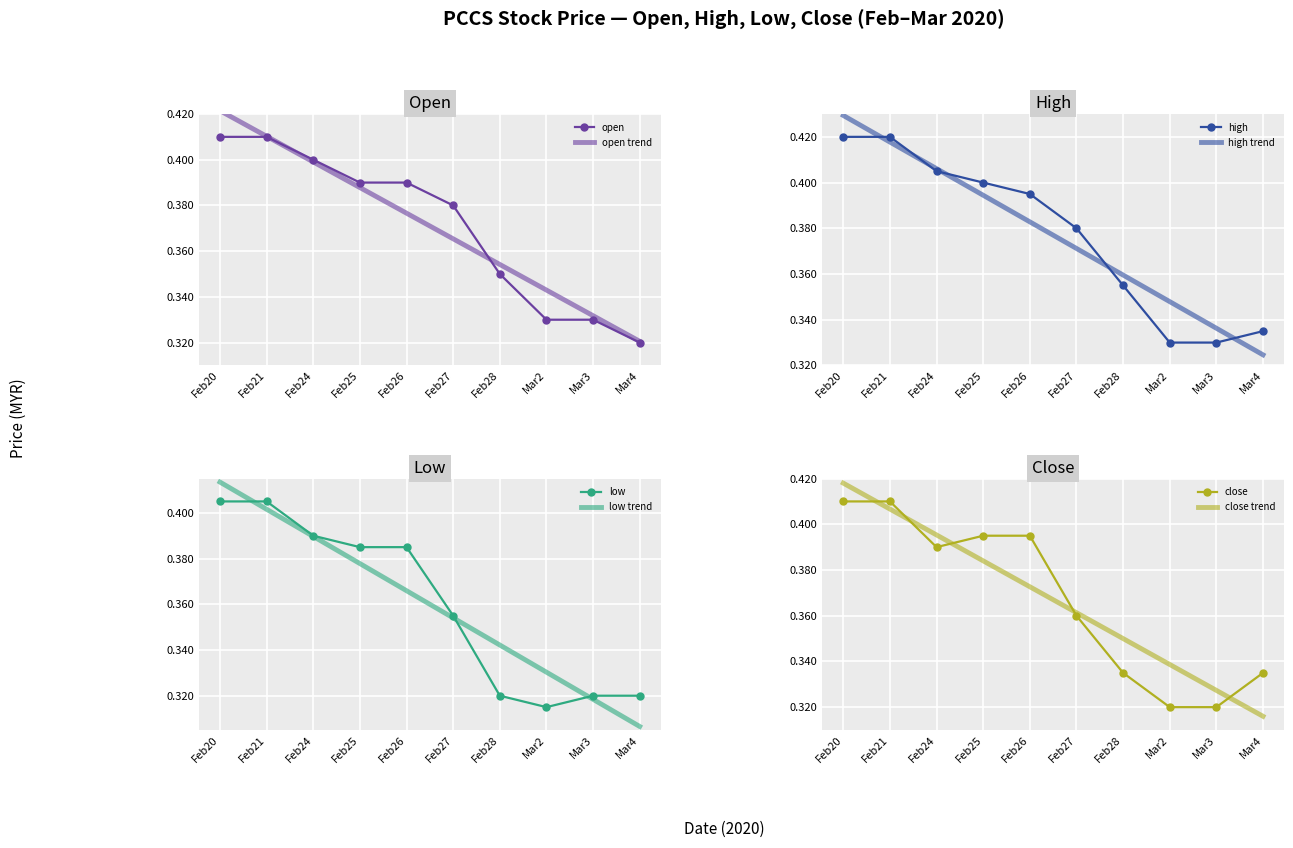

How many categories are shown in the chart?

10